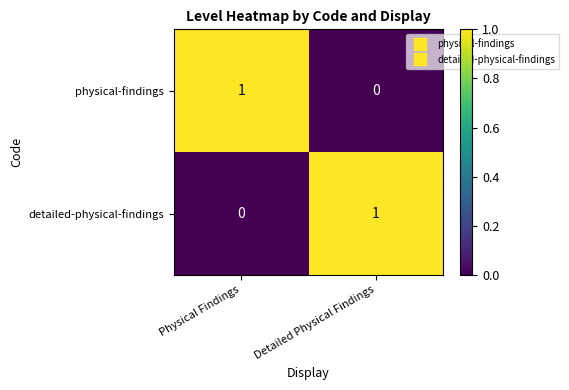

At which label does physical-findings reach its peak?

Physical Findings